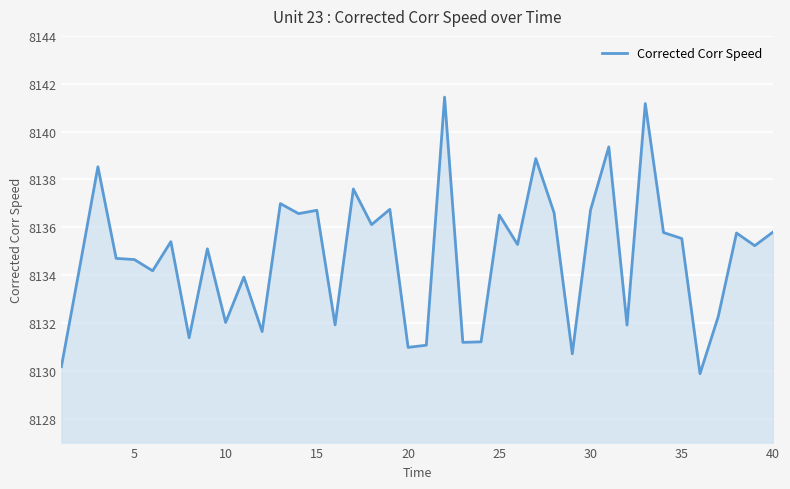

What is the difference between the maximum and minimum values?

11.6